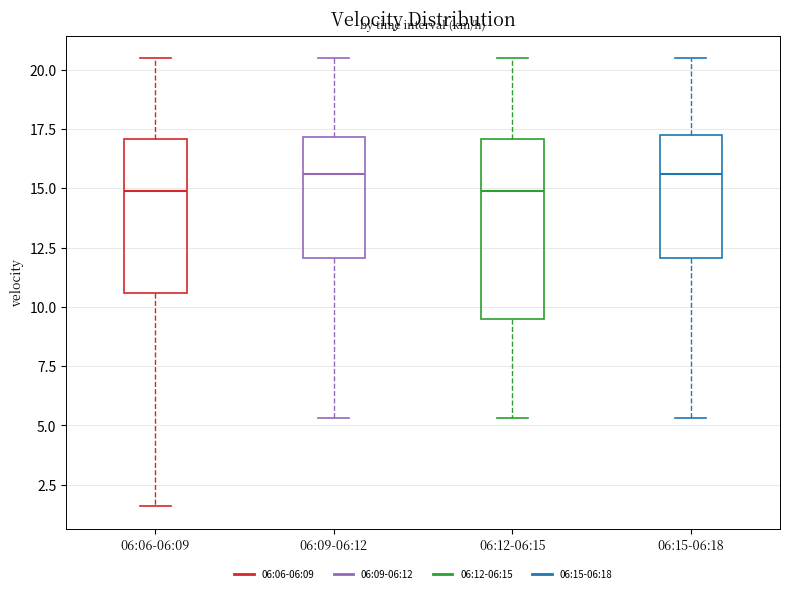

Reading left to right, transcribe this box plot: for each box, give where its median line is, the range the box spans, and where its two whiskers end, as read against the y-axis. The values are not printed on the chart, so give them approximately, as read against the axis.

06:06-06:09: median 15.0, box 10.5 to 17.0, whiskers 1.5 to 20.5
06:09-06:12: median 15.5, box 12.0 to 17.0, whiskers 5.5 to 20.5
06:12-06:15: median 15.0, box 9.5 to 17.0, whiskers 5.5 to 20.5
06:15-06:18: median 15.5, box 12.0 to 17.5, whiskers 5.5 to 20.5